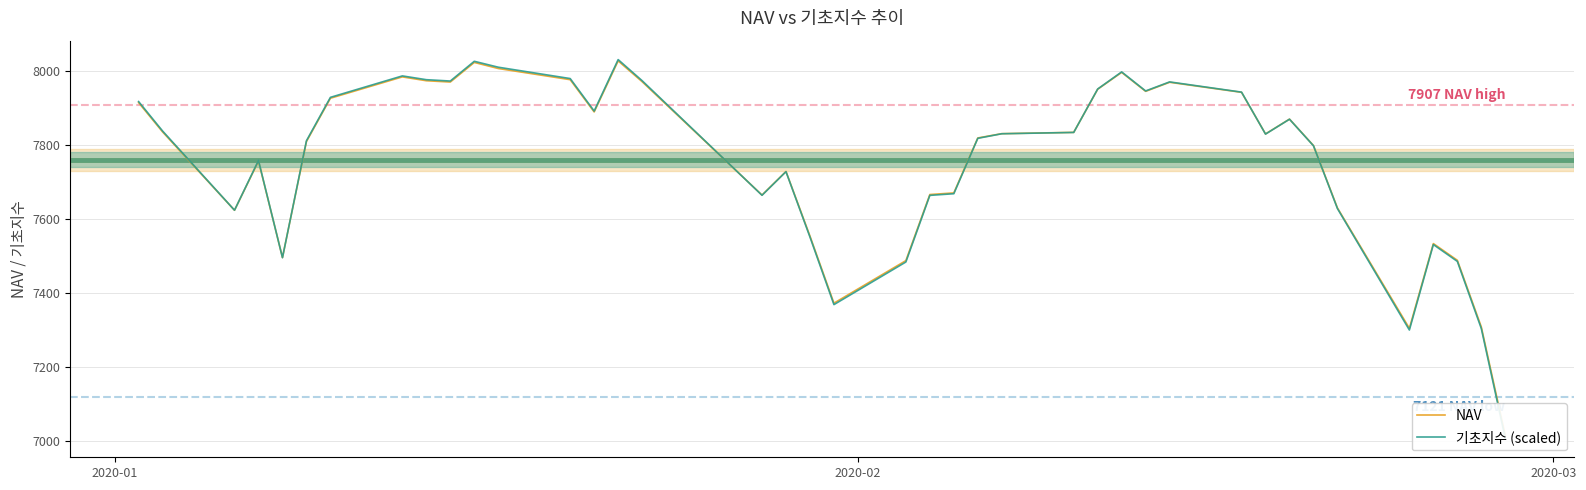

Count the number of categories in the chart.

40